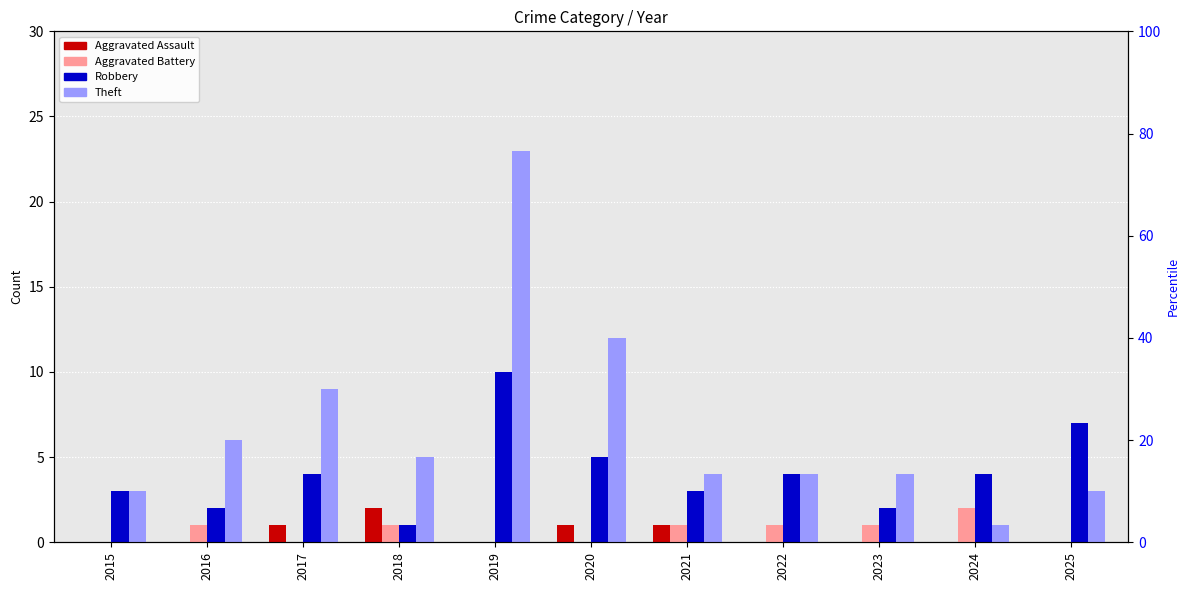

The Theft series shows 12 at 2020. True or false?

True